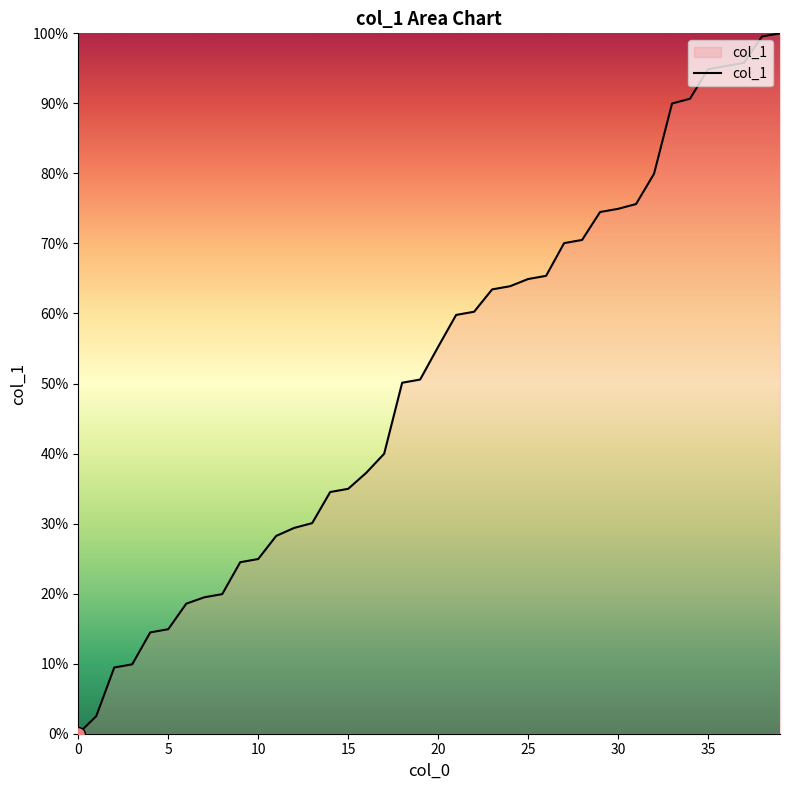

What is the maximum value shown in the chart?

100.0